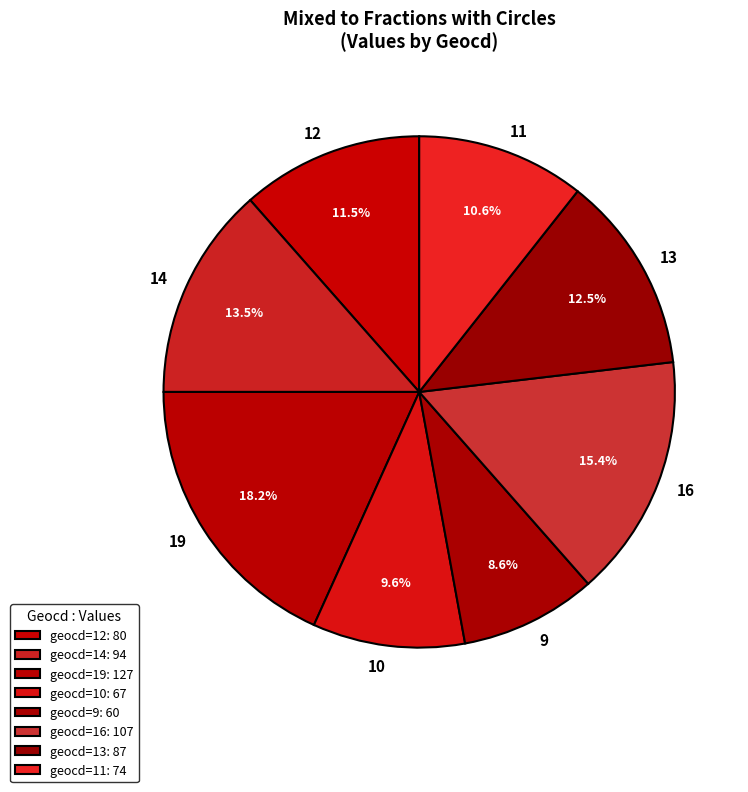

How many segments does this pie chart have?

8